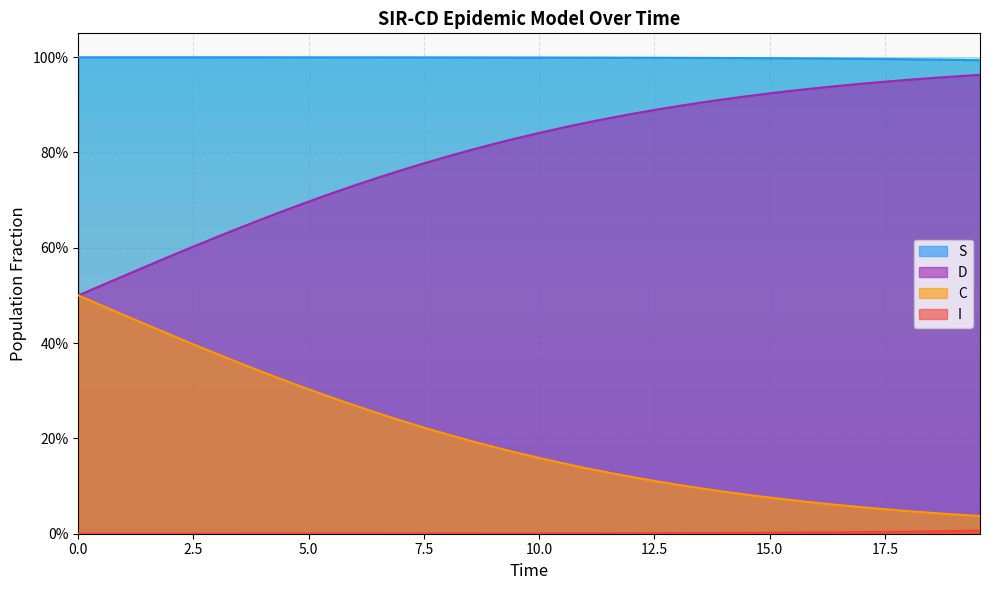

True or false: C has more than 1 interior local peaks.

False